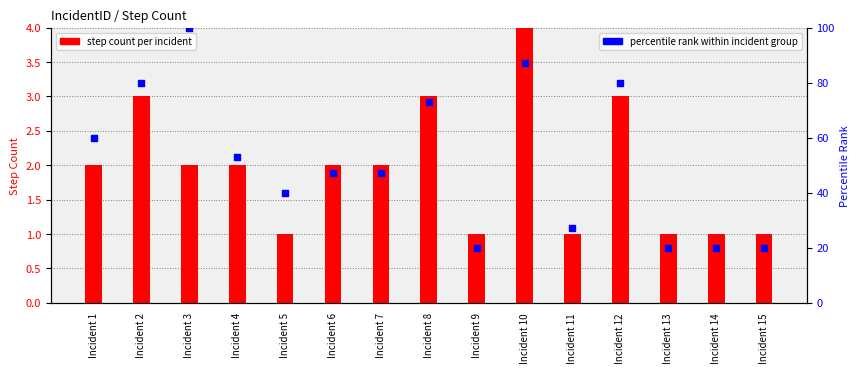

Which series has the largest Y range (max minus min)?

percentile rank within incident group